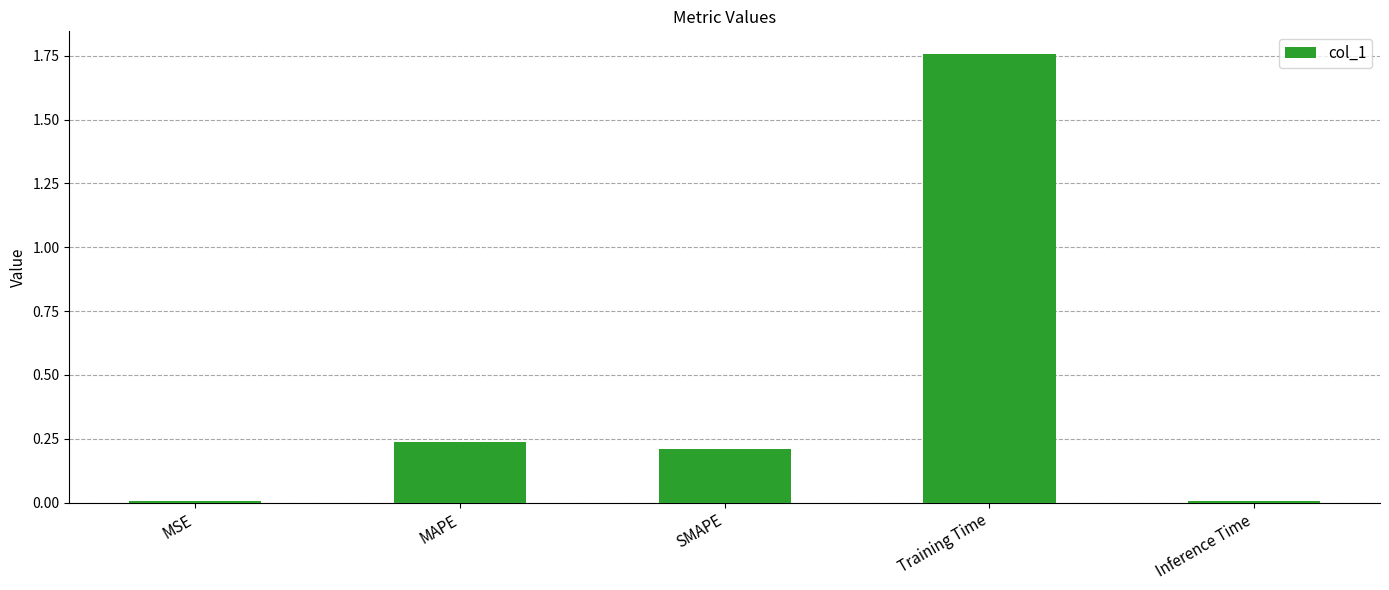

What is the label of the 1st bar from the left?

MSE